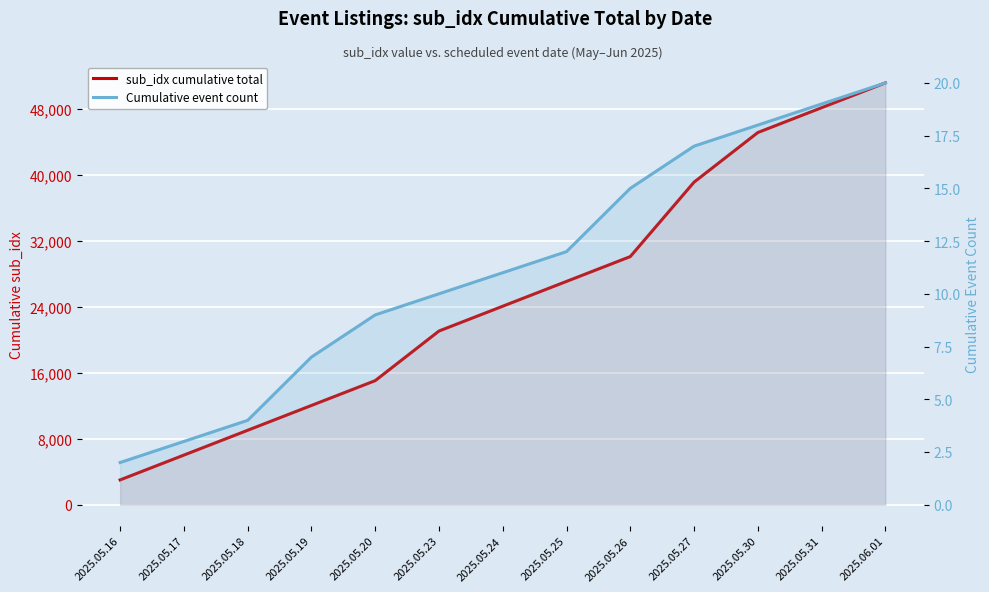

True or false: Cumulative event count and sub_idx cumulative total cross at least once.

False